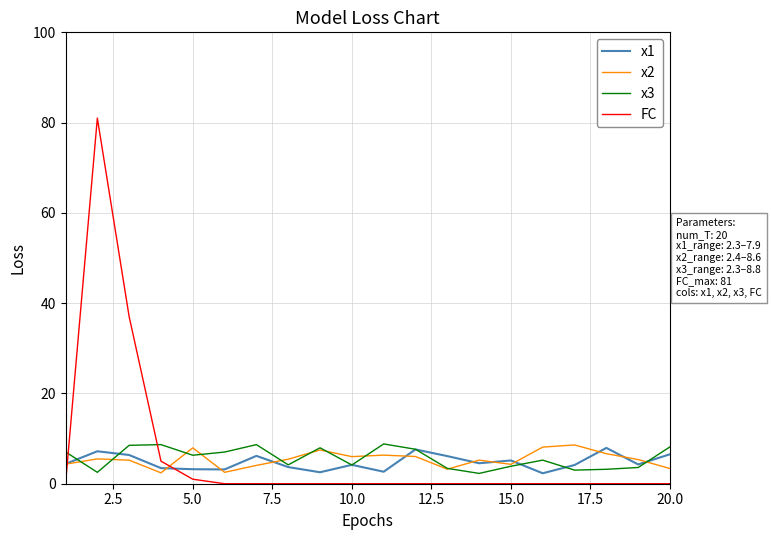

What is the maximum value for x2?

8.6